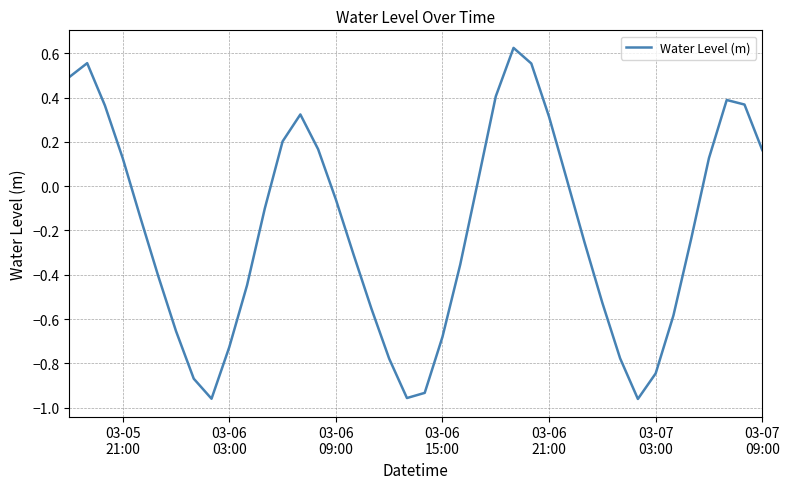

How many negative values are there?

23